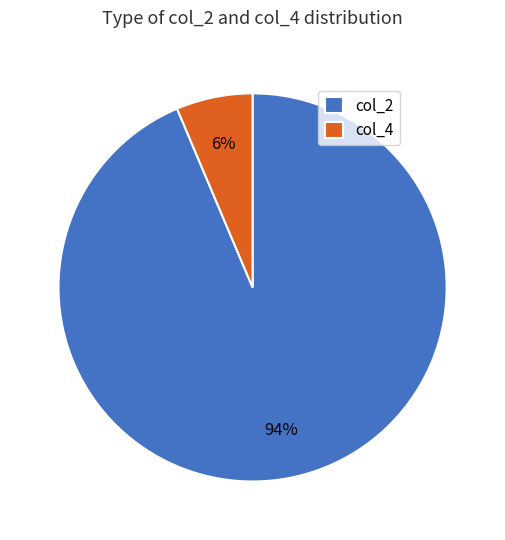

Between col_4 and col_2, which is larger?

col_2